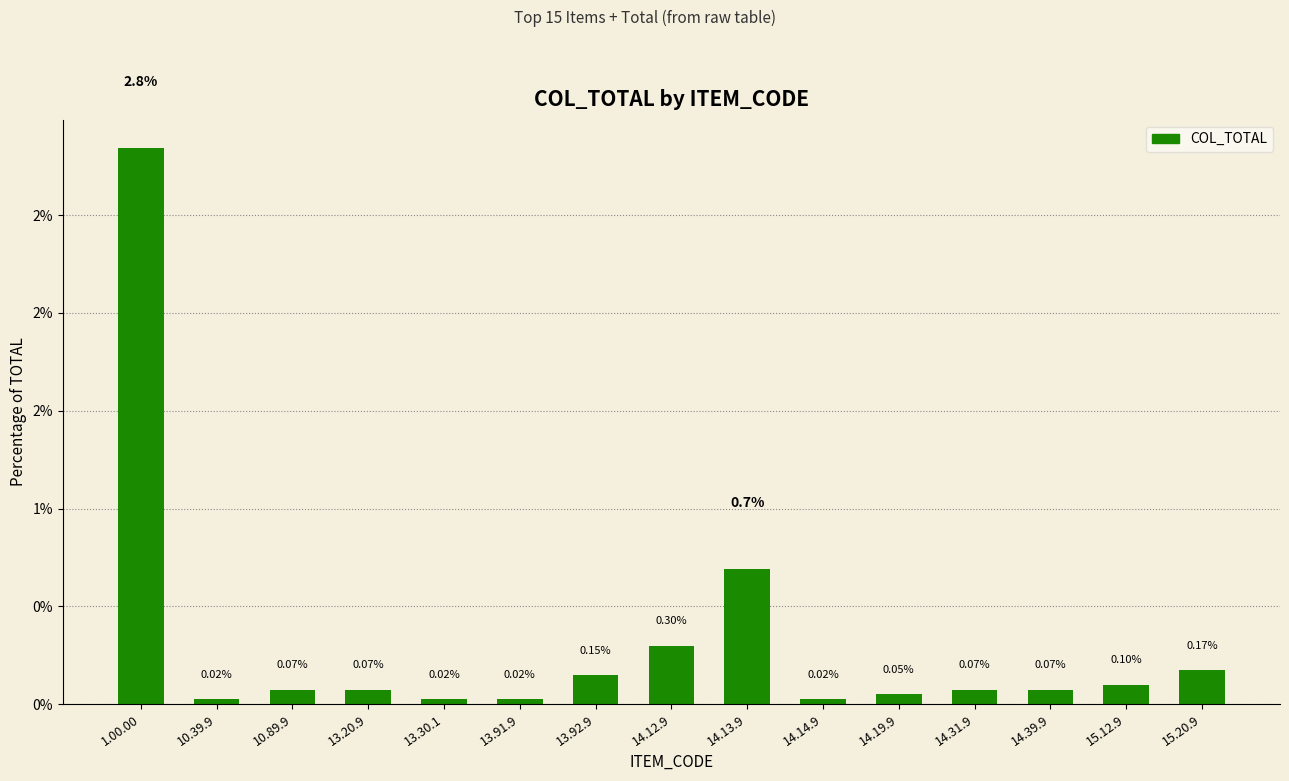

Reading right to left, transcribe all the data shown in this chart.

15.20.9=0.2	15.12.9=0.1	14.39.9=0.1	14.31.9=0.1	14.19.9=0.0	14.14.9=0.0	14.13.9=0.7	14.12.9=0.3	13.92.9=0.1	13.91.9=0.0	13.30.1=0.0	13.20.9=0.1	10.89.9=0.1	10.39.9=0.0	1.00.00=2.8